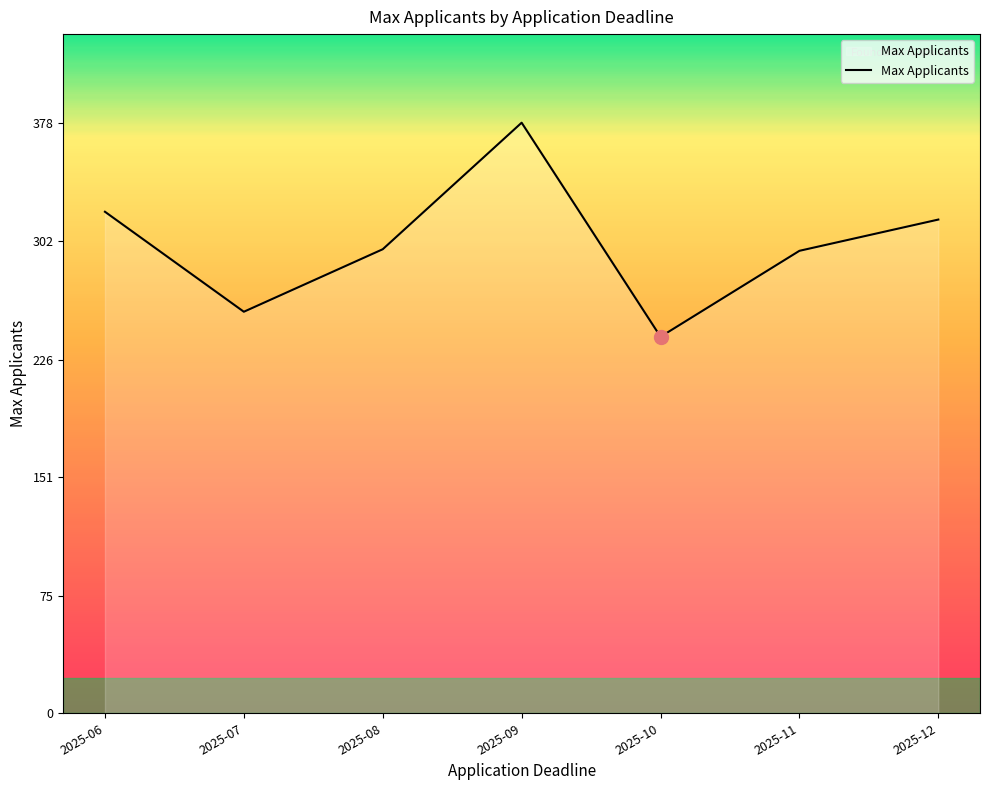

Where is the first local maximum?

2025-09